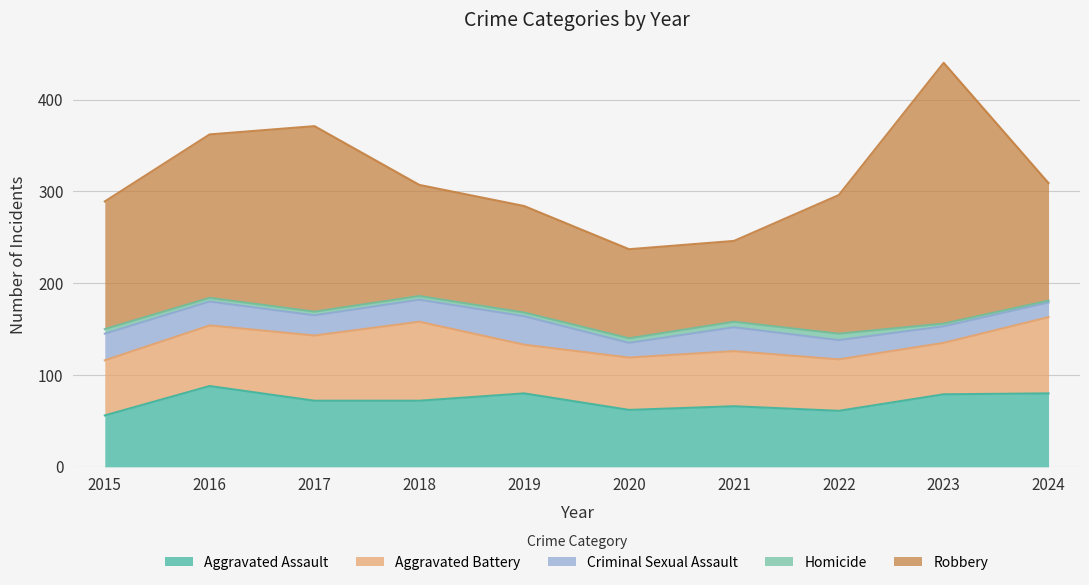

Reading left to right, list all the values displayed in this chart.

Aggravated Assault: 56	88	72	72	80	62	66	61	79	80
Aggravated Battery: 60	66	71	86	53	57	60	56	56	83
Criminal Sexual Assault: 29	26	22	24	31	16	26	21	18	16
Homicide: 5	4	4	4	4	5	6	7	3	2
Robbery: 139	178	202	121	116	97	88	151	284	128